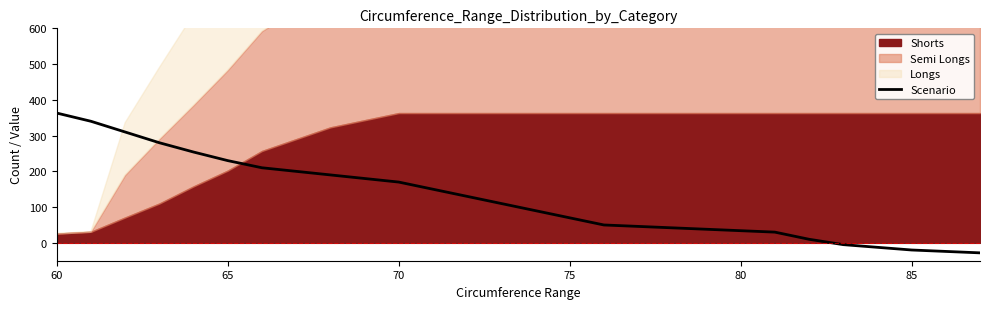

Which category has the highest value across all series?

60